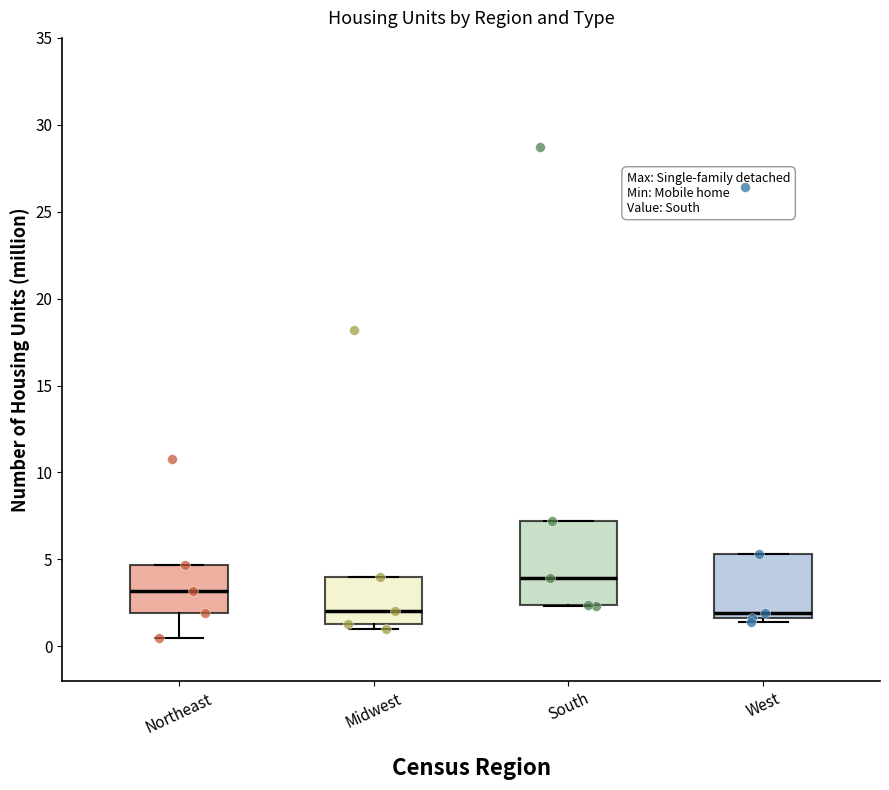

Reading left to right, read every box against the y-axis: the position of its median line, the range the box covers, and the ends of its whiskers. The values are not printed on the chart, so give them approximately, as read against the axis.

Northeast: median 3.0, box 2.0 to 4.5, whiskers 0.5 to 4.5
Midwest: median 2.0, box 1.5 to 4.0, whiskers 1.0 to 4.0
South: median 4.0, box 2.5 to 7.0, whiskers 2.5 to 7.0
West: median 2.0, box 1.5 to 5.5, whiskers 1.5 (just below the box's lower edge) to 5.5